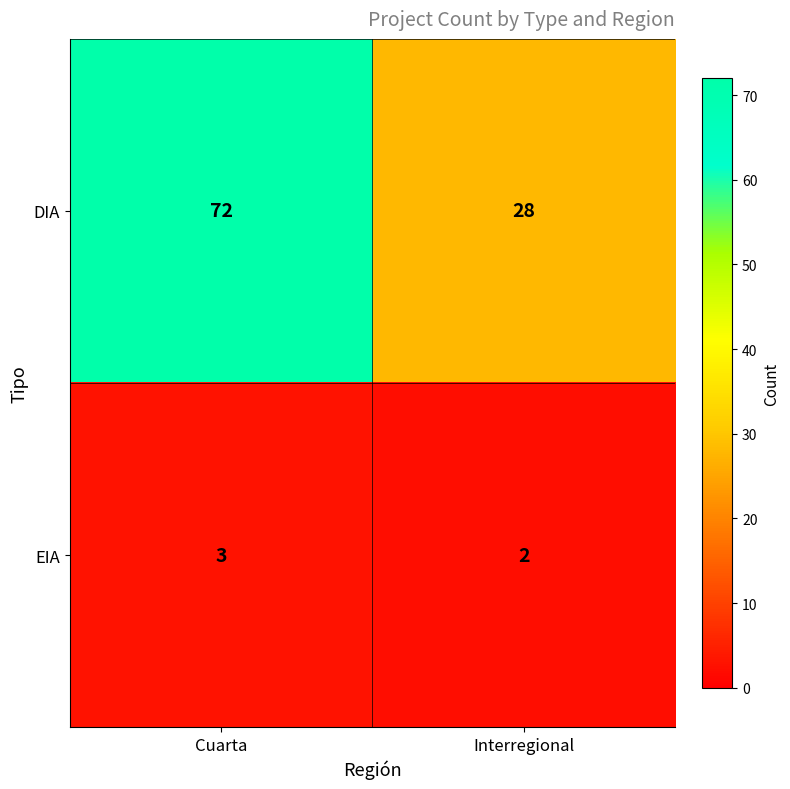

What is the greatest value displayed?

72